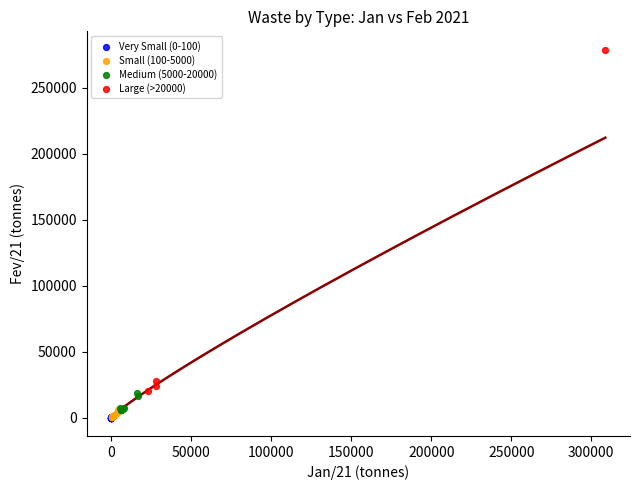

Which series contains the highest Y value?

Large (>20000)